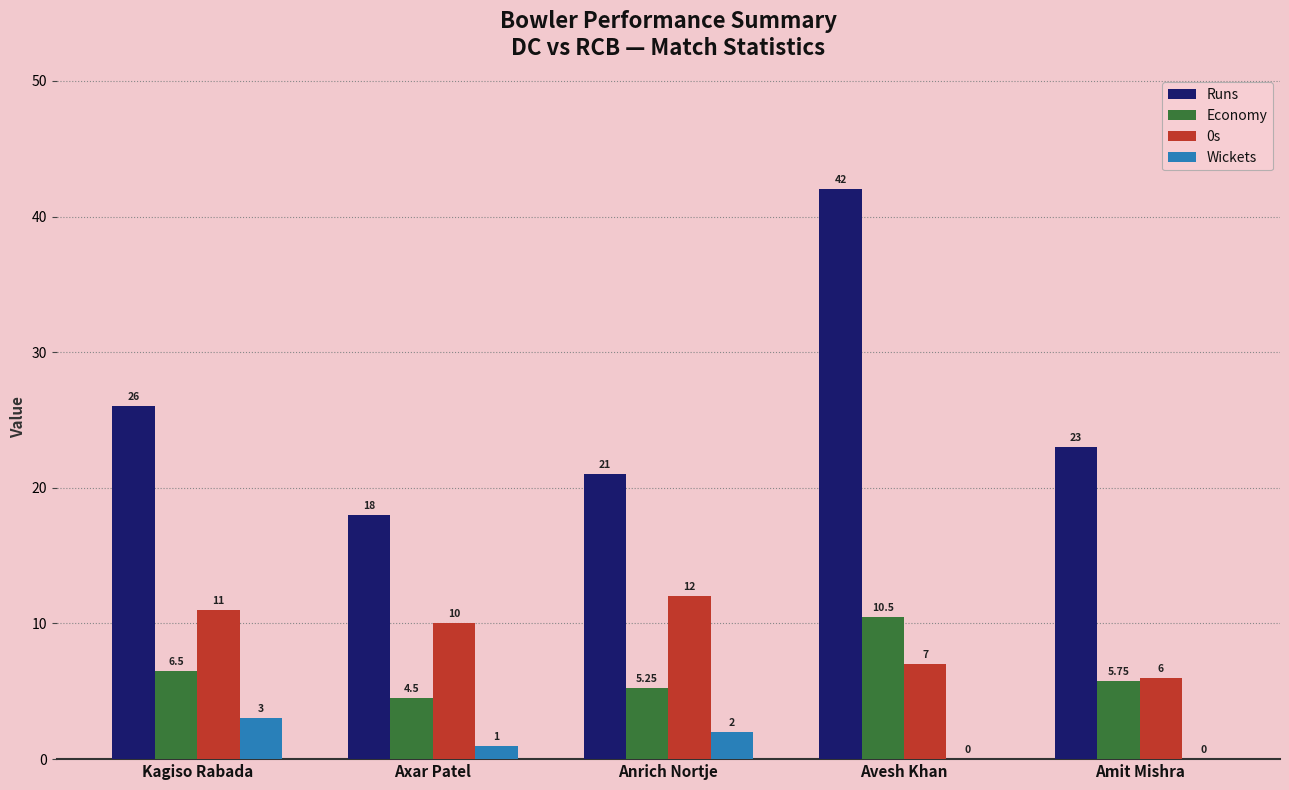

Which series has the largest range (max minus min)?

Runs